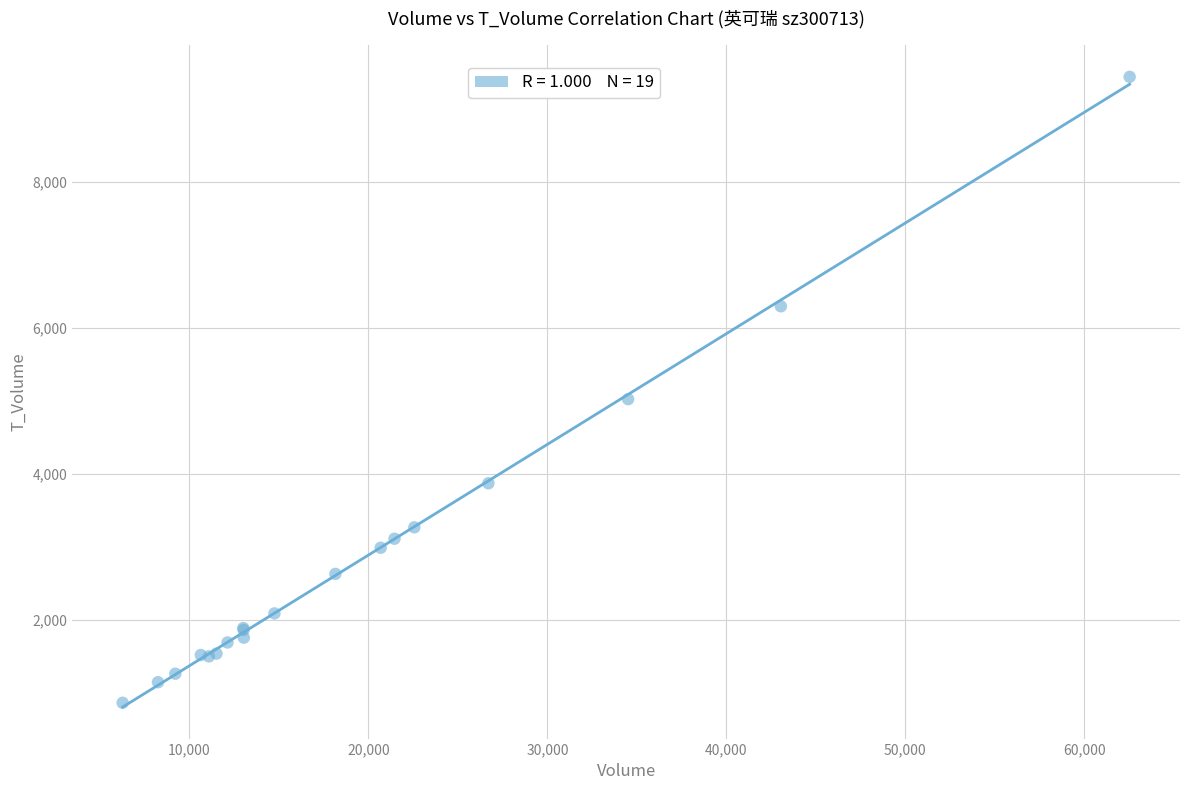

What Y value in the scatter plot is closest to 5154?

5026